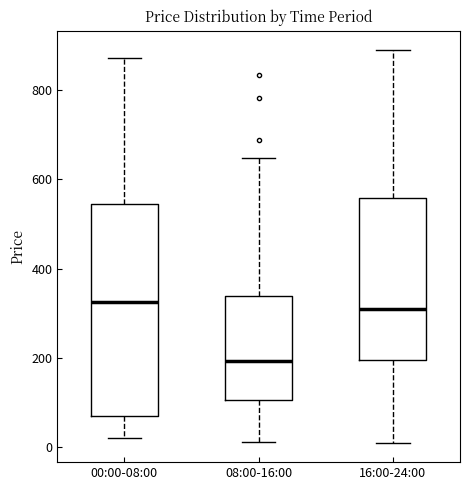

Comparing the boxes themselves (not the whiskers), which one is the tallest?

00:00-08:00